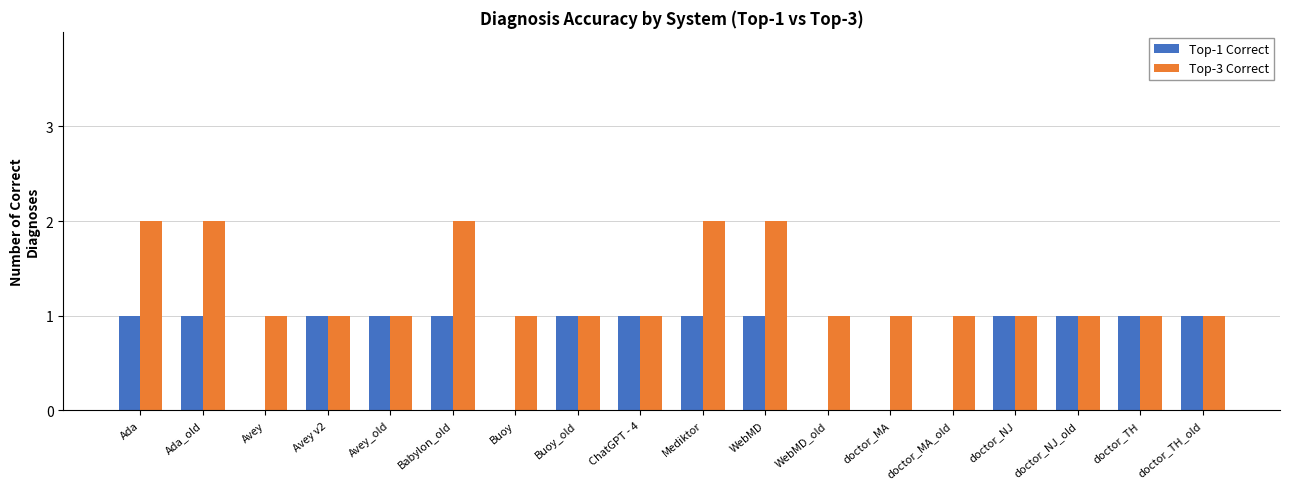

Is it true that Top-3 Correct equals 1 at Ada_old?

False